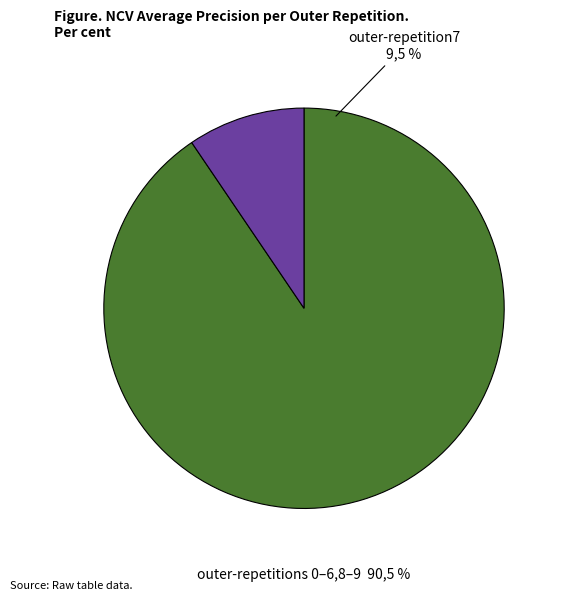

Is it true that outer-repetition2 is 4% of the pie?

False